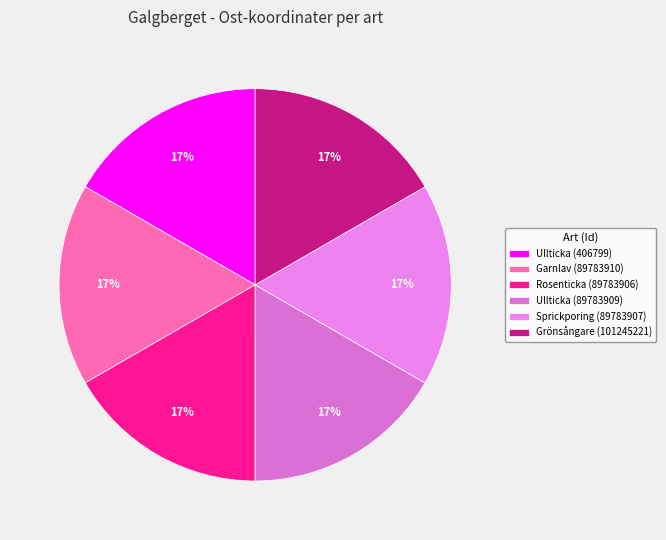

Is it true that Grönsångare (101245221) is 17% of the pie?

True